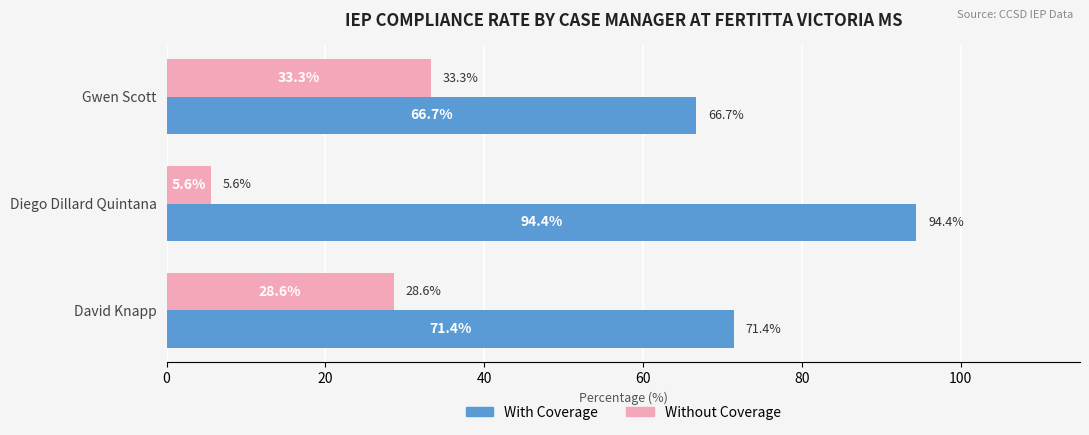

Which series has the largest total across all categories?

With Coverage